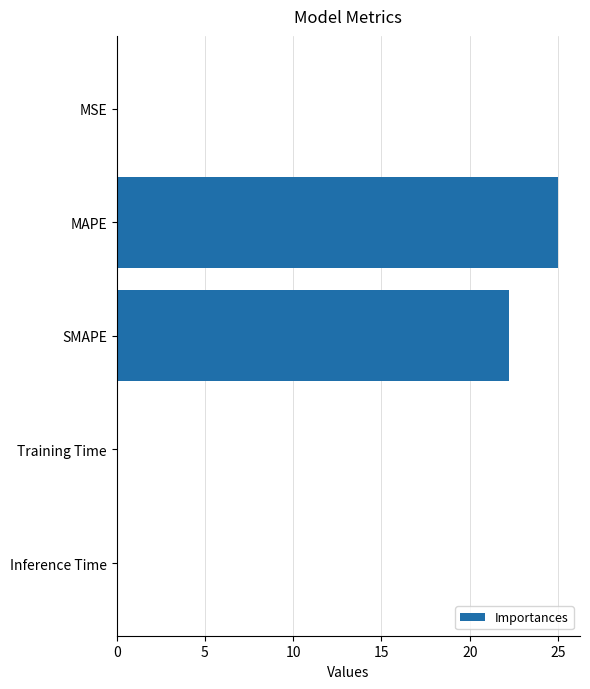

Between SMAPE and Inference Time, which is larger?

SMAPE